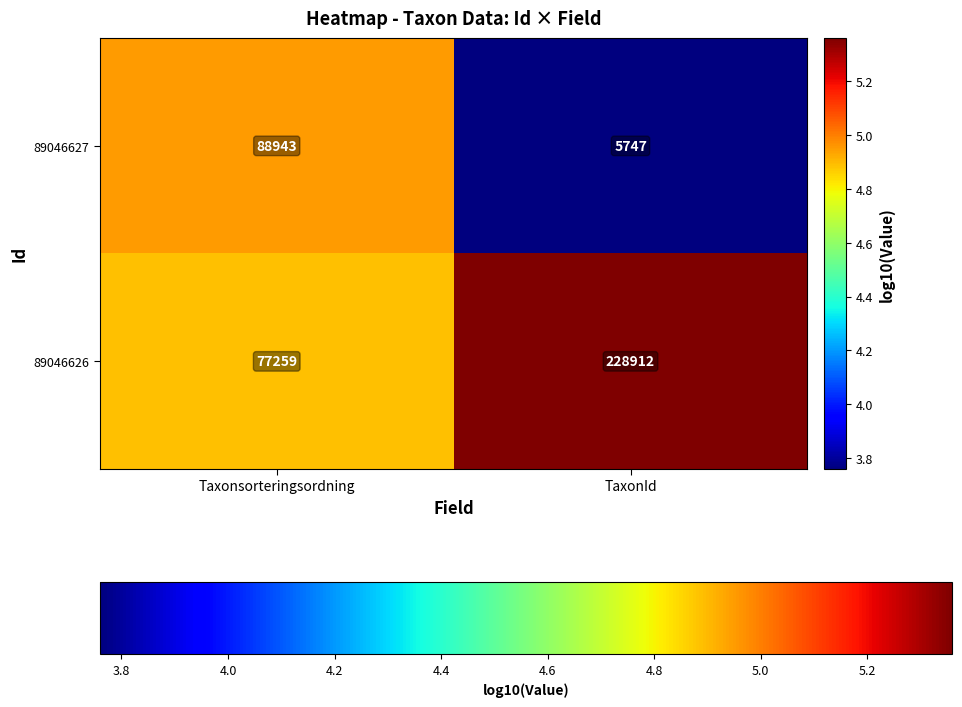

The value of 89046627 at Taxonsorteringsordning is 132745. True or false?

False